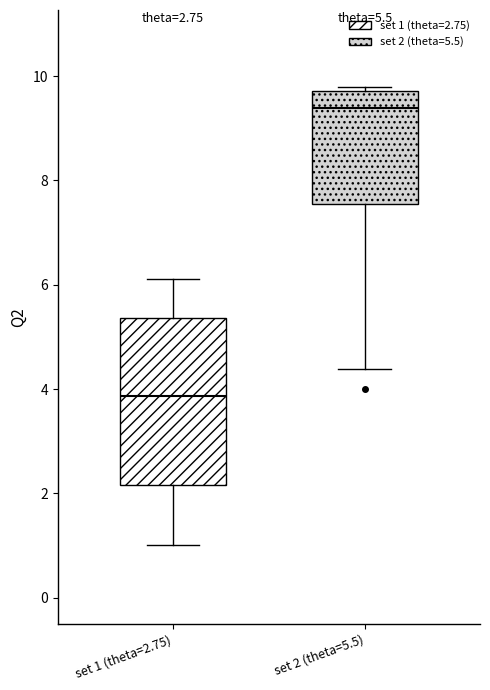

Which box is the tallest, from its lower edge to its upper edge?

set 1 (theta=2.75)